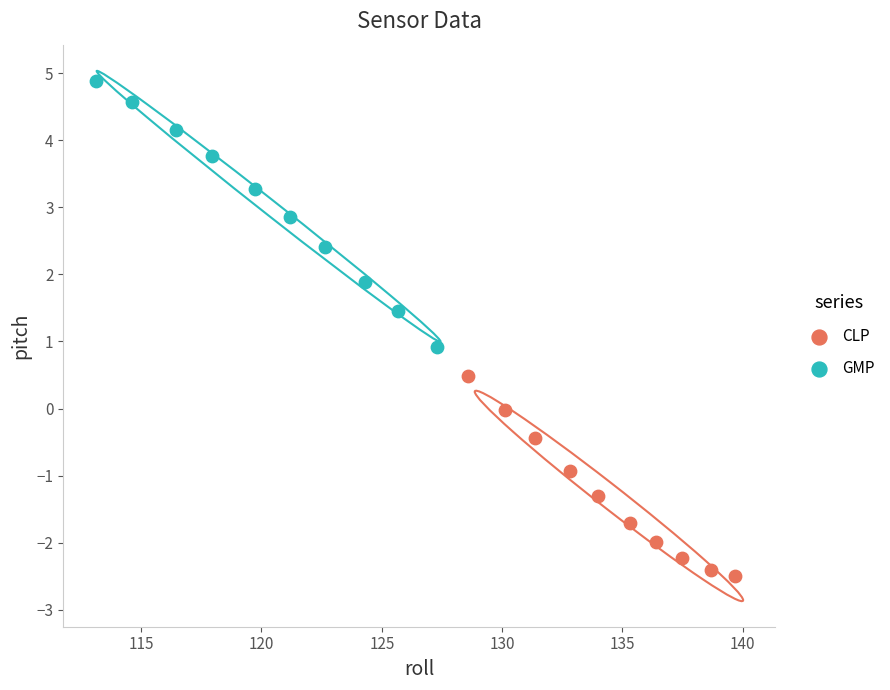

Which series contains the highest Y value?

GMP